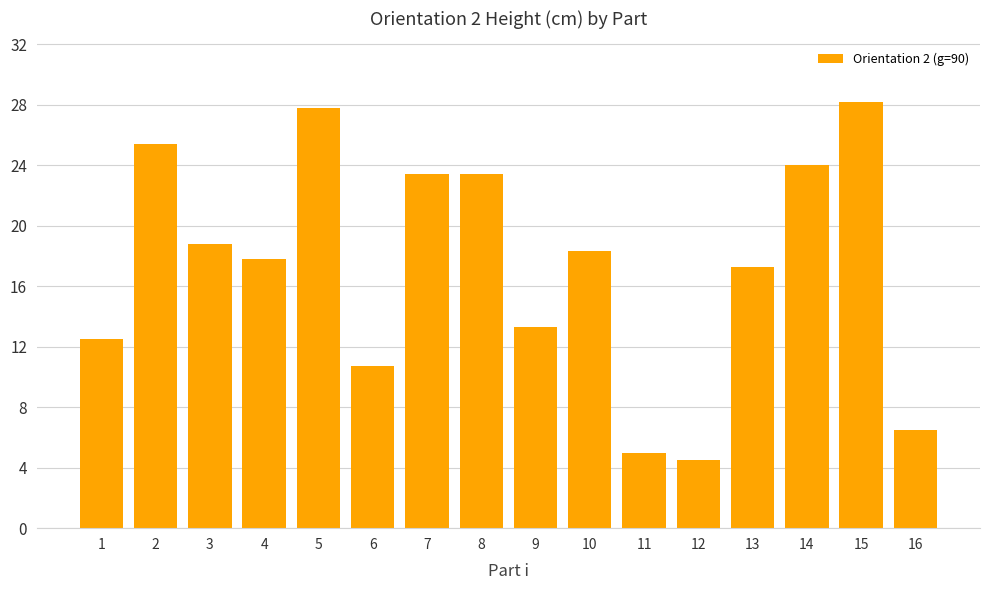

How many bars are there in total?

16